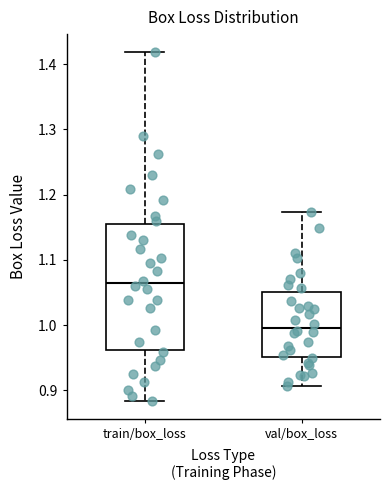

Comparing the boxes themselves (not the whiskers), which one is the tallest?

train/box_loss